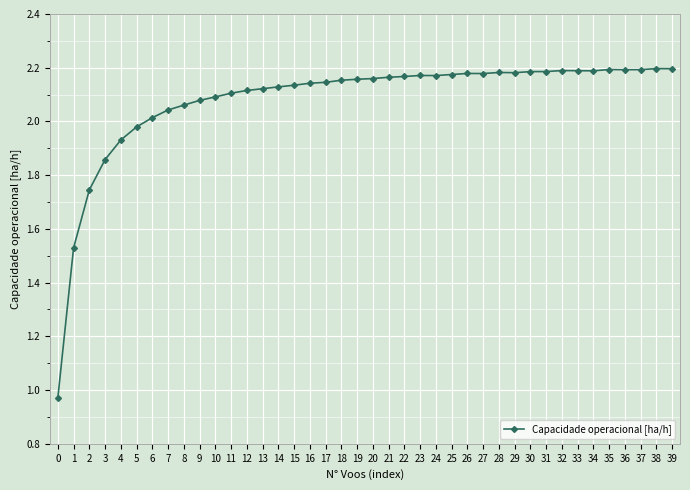

Which has a higher value, 26 or 8?

26